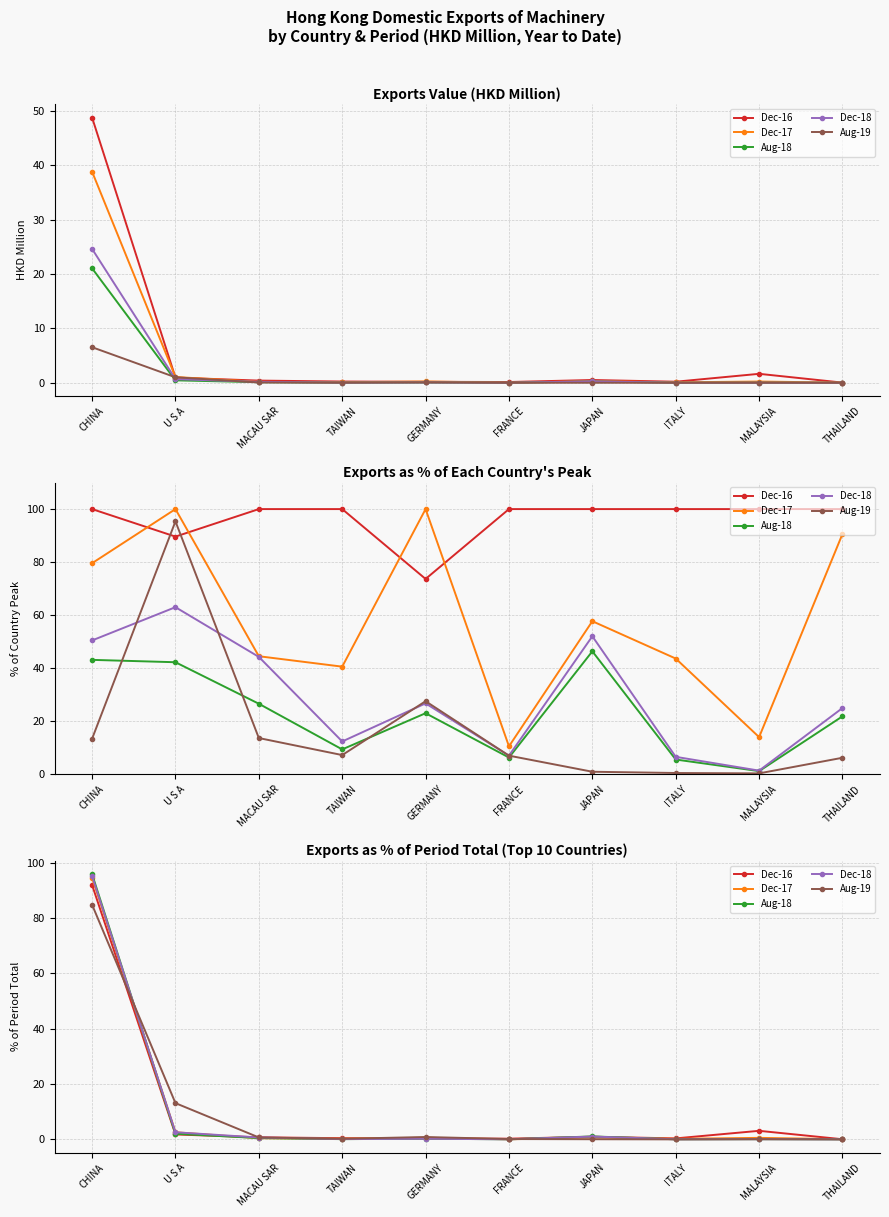

What is the difference between the second highest and second lowest values in the Dec-18 series?

2.5